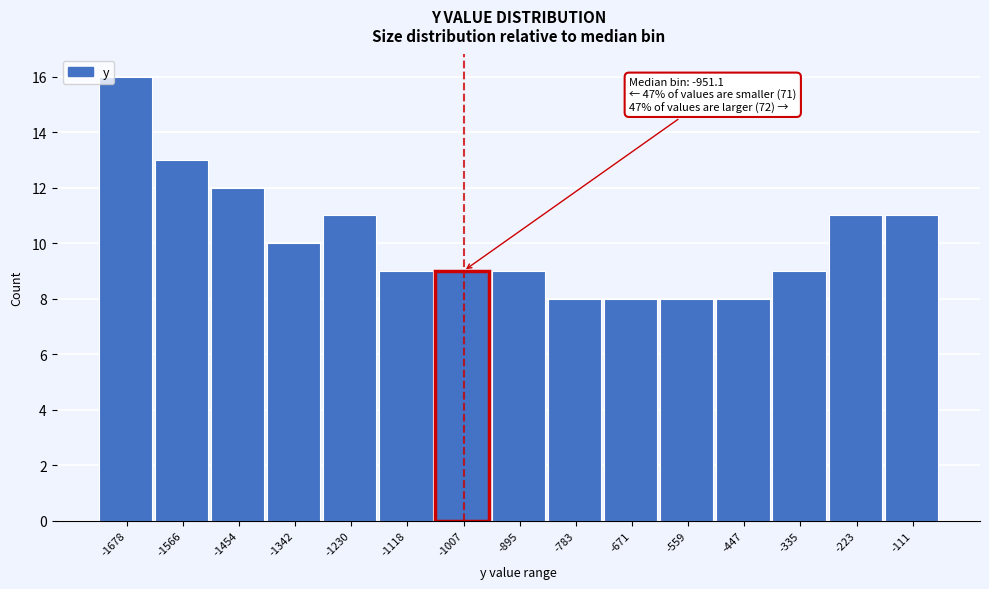

Reading left to right, extract all data points from this chart.

-1678=16	-1566=13	-1454=12	-1342=10	-1230=11	-1118=9	-1007=9	-895=9	-783=8	-671=8	-559=8	-447=8	-335=9	-223=11	-111=11